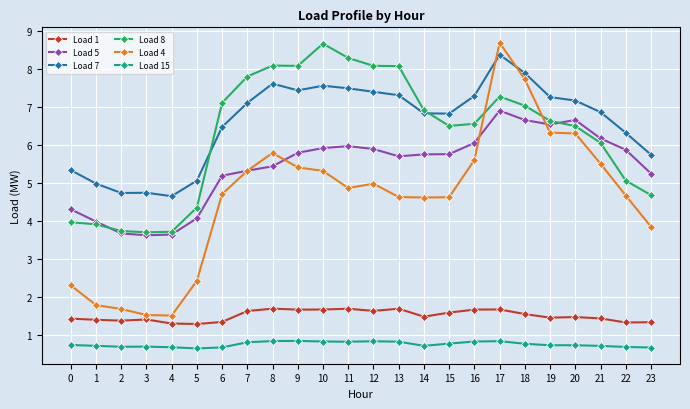

True or false: Load 4 has a value of 4.9 at 11.

True